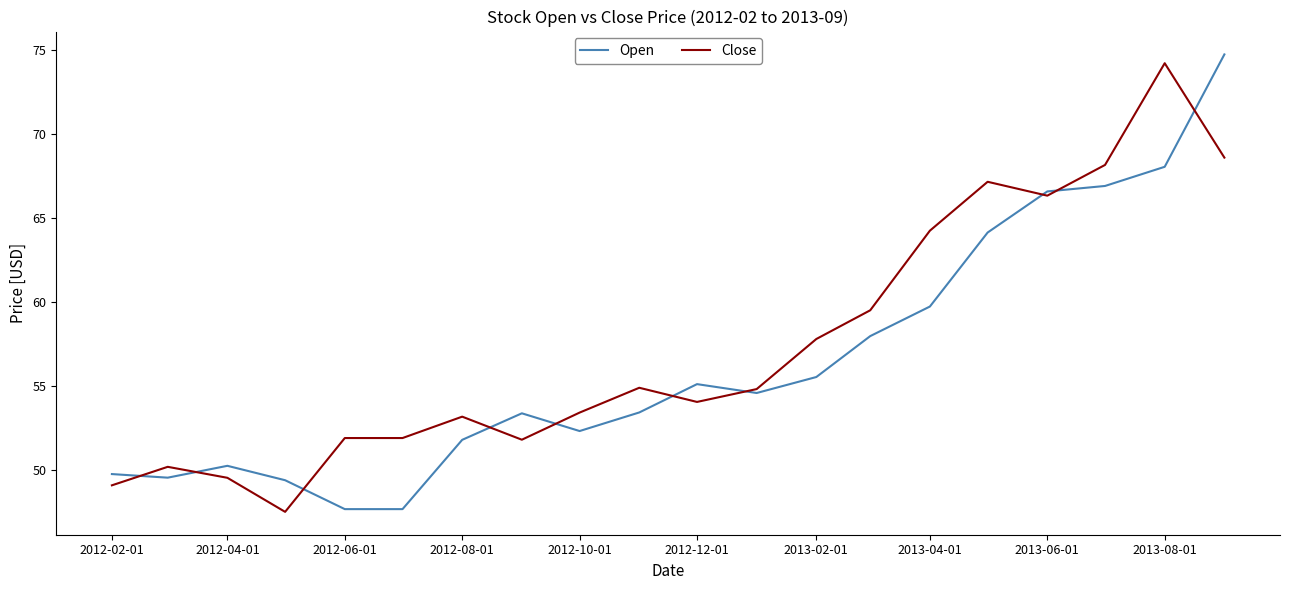

How many lines are shown in the chart?

2